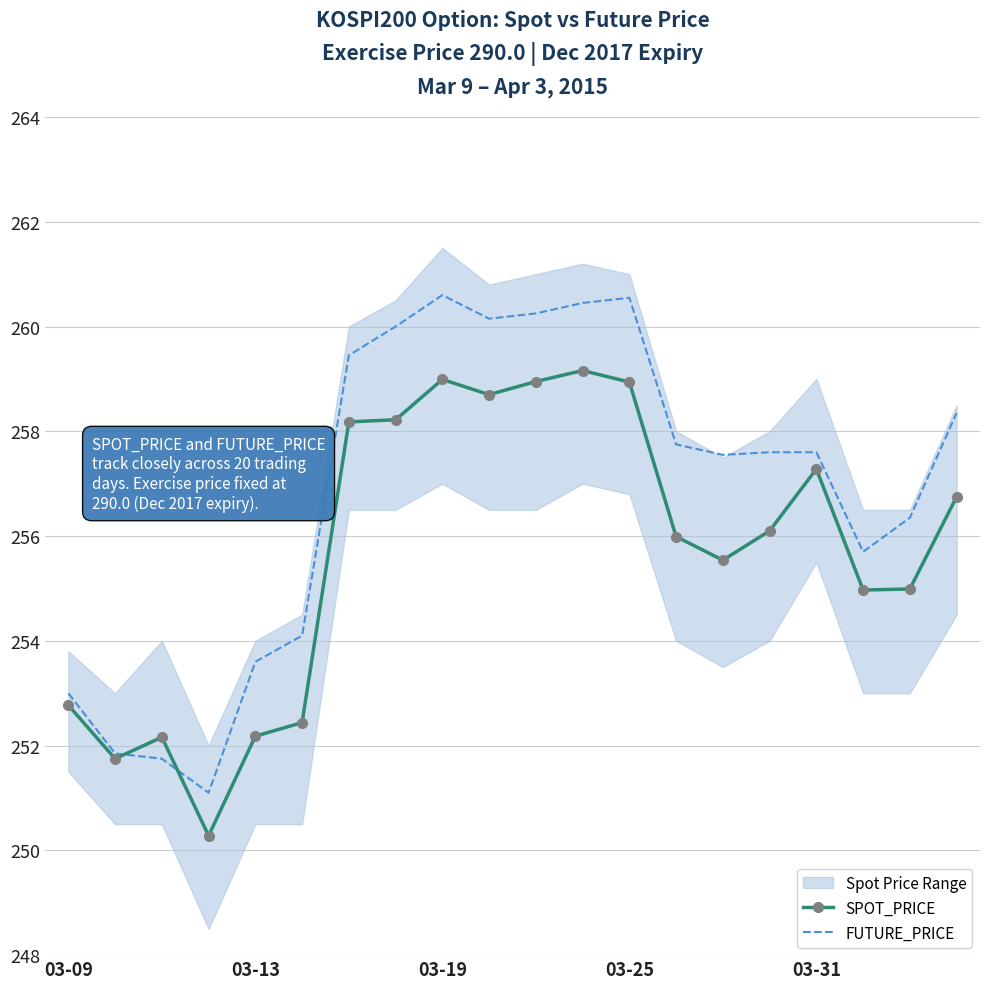

The SPOT_PRICE series shows 256.0 at 13. True or false?

True